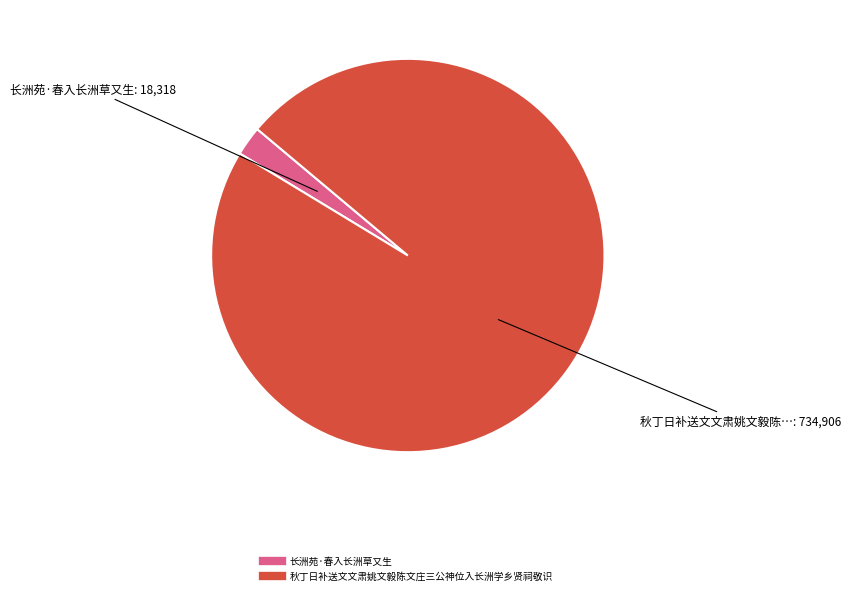

Between 长洲苑·春入长洲草又生 and 秋丁日补送文文肃姚文毅陈文庄三公神位入长洲学乡贤祠敬识, which is larger?

秋丁日补送文文肃姚文毅陈文庄三公神位入长洲学乡贤祠敬识